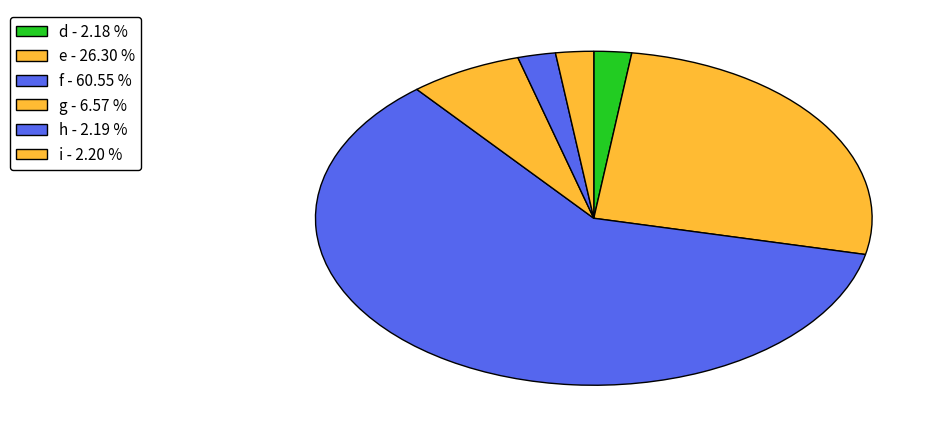

Count the number of slices in the pie.

6